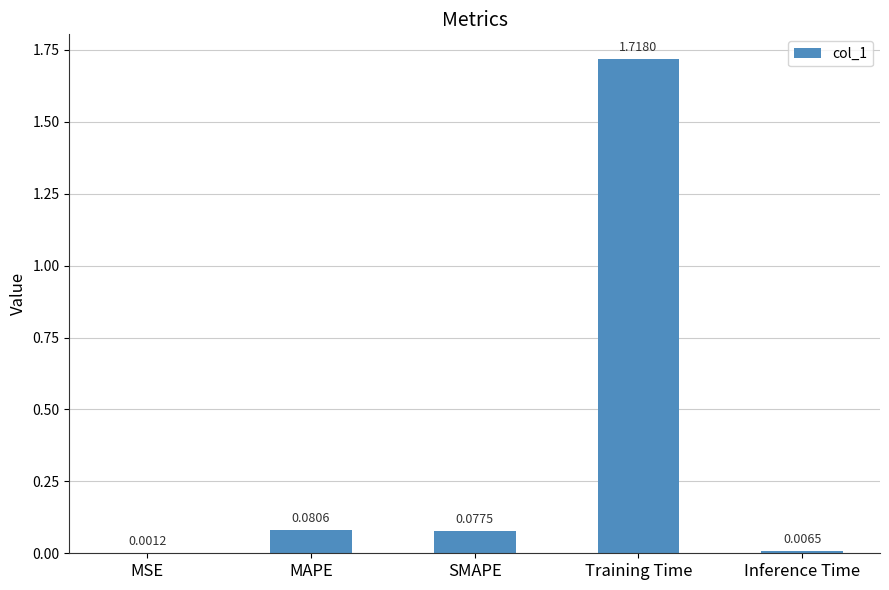

At which label is the value closest to 0?

MSE